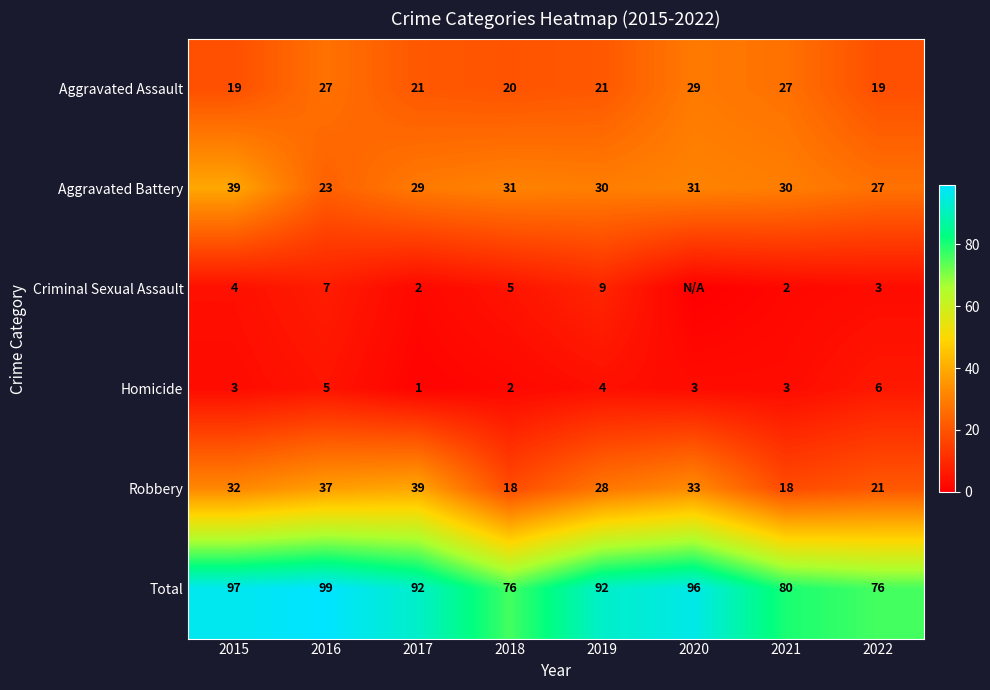

At which label is Robbery closest to 28?

2019